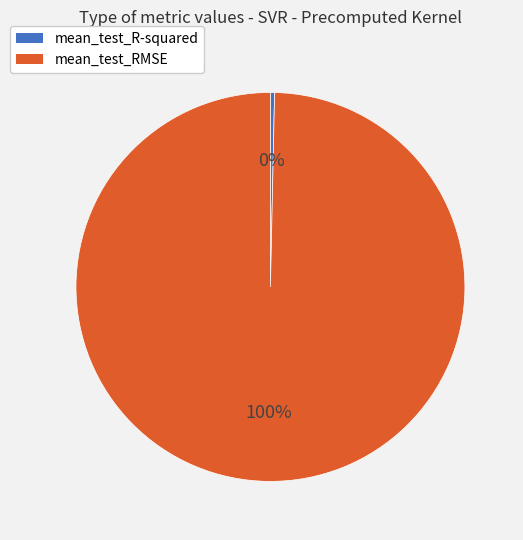

Between mean_test_R-squared and mean_test_RMSE, which is larger?

mean_test_RMSE